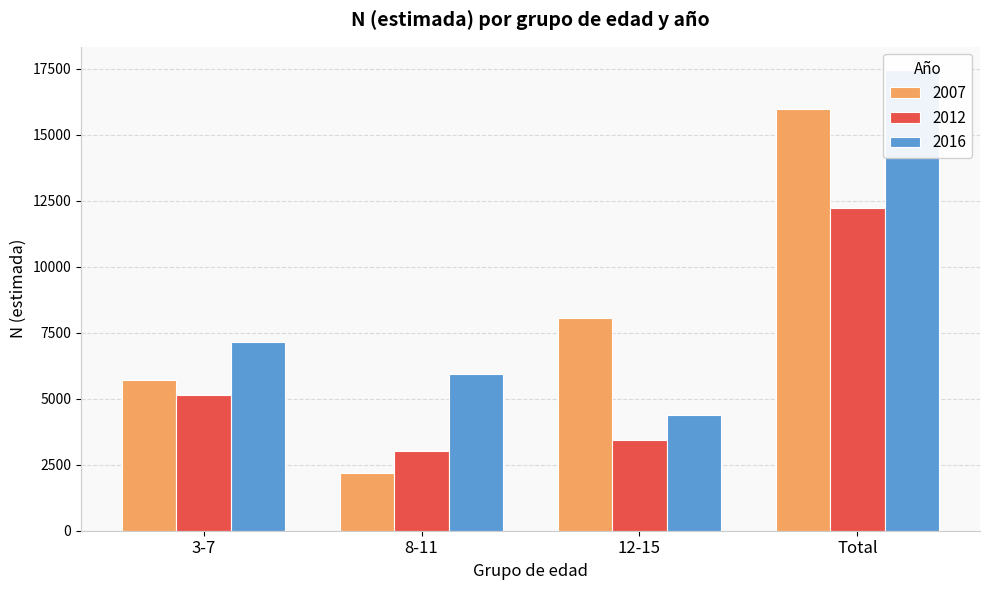

Rank the series by their average value, from lowest to highest.

2012, 2007, 2016